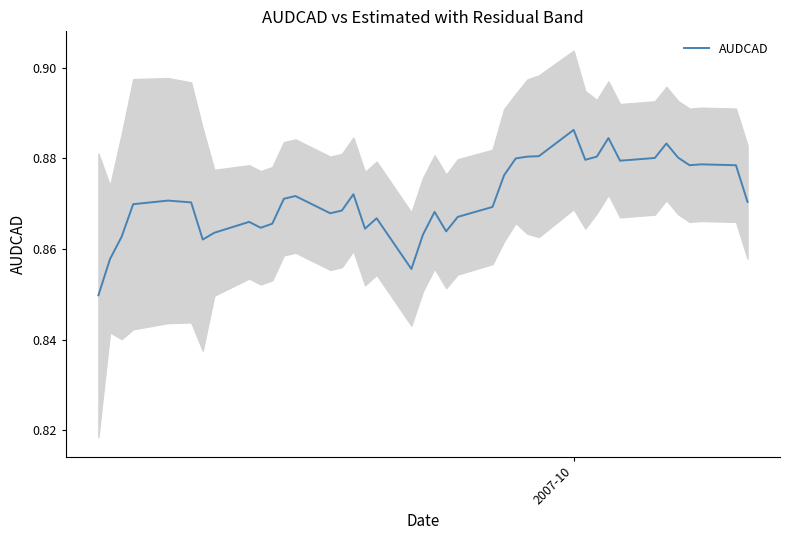

What is the minimum value shown in the chart?

0.8